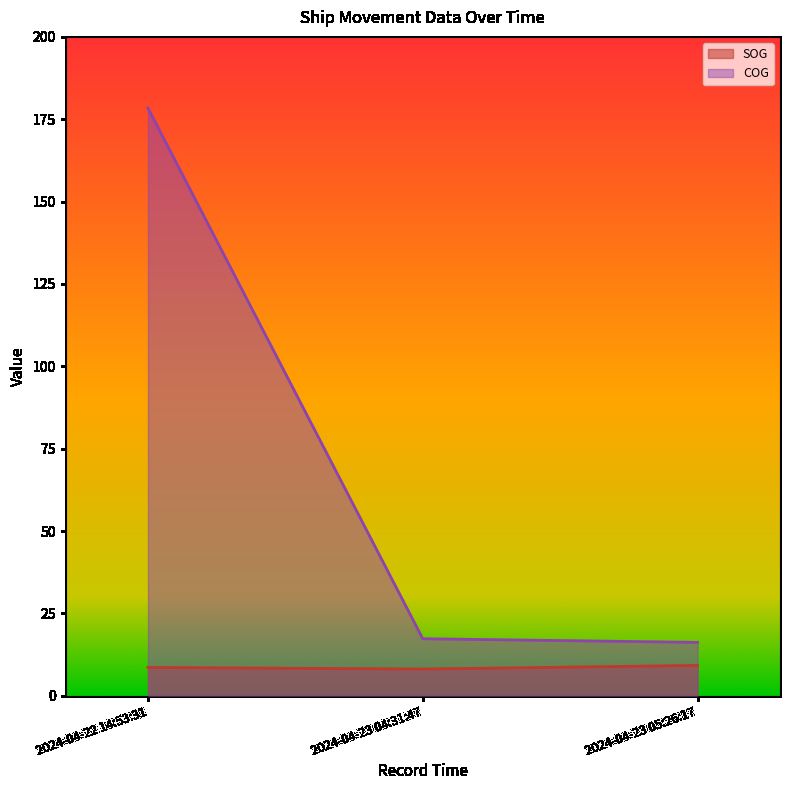

True or false: SOG has a value of 12.5 at 2024-04-23 05:26:17.

False